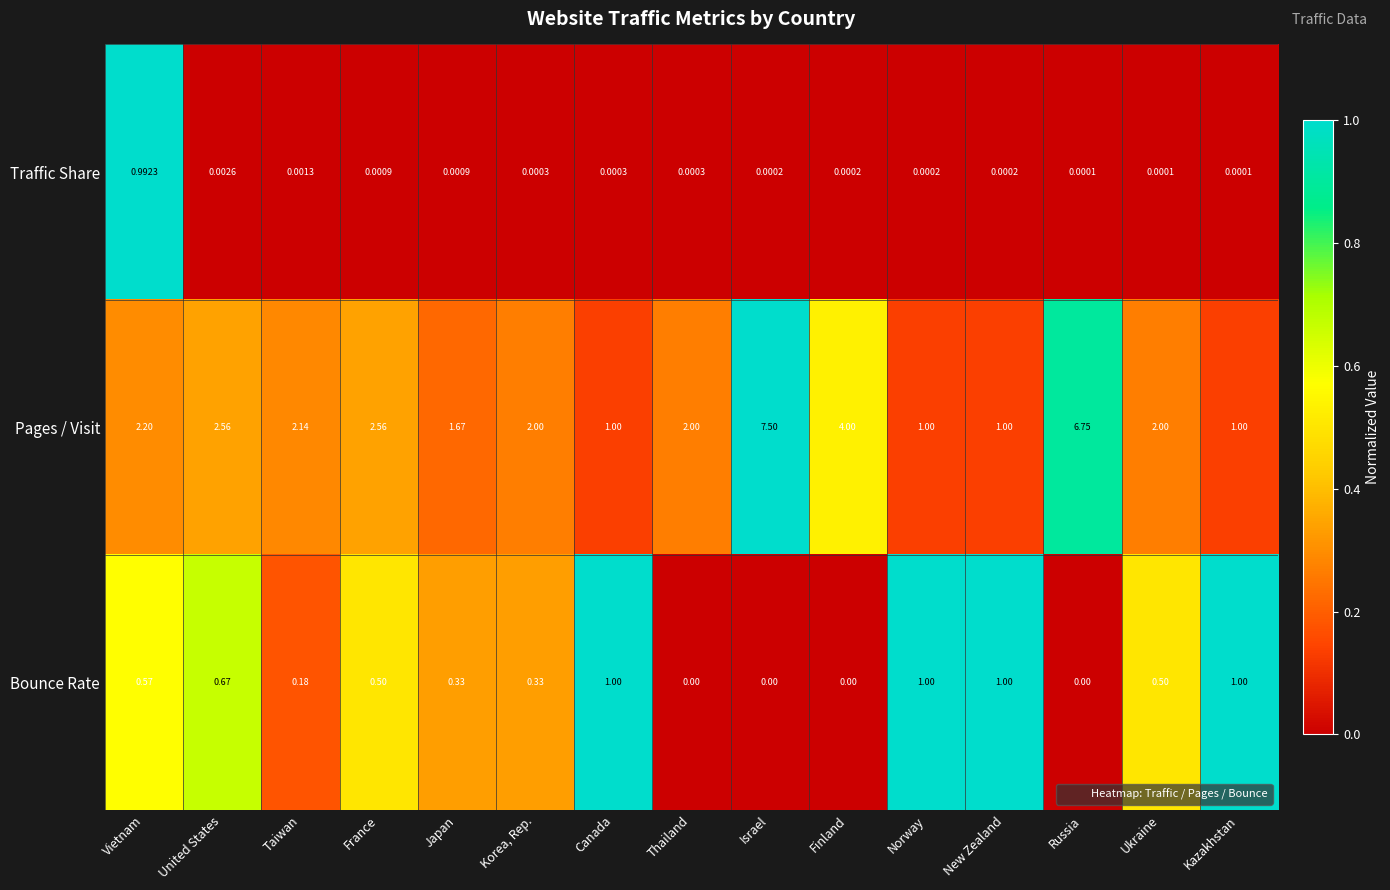

Which series has the largest range (max minus min)?

Pages / Visit